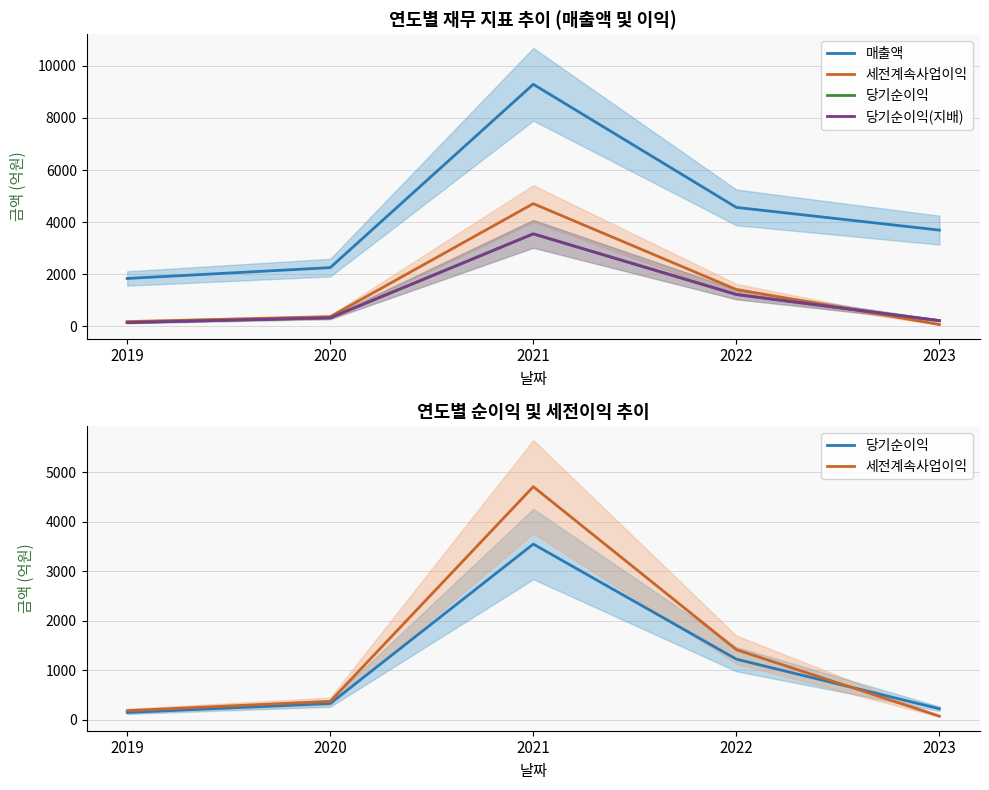

The value of 세전계속사업이익 at 2020 is 77. True or false?

False